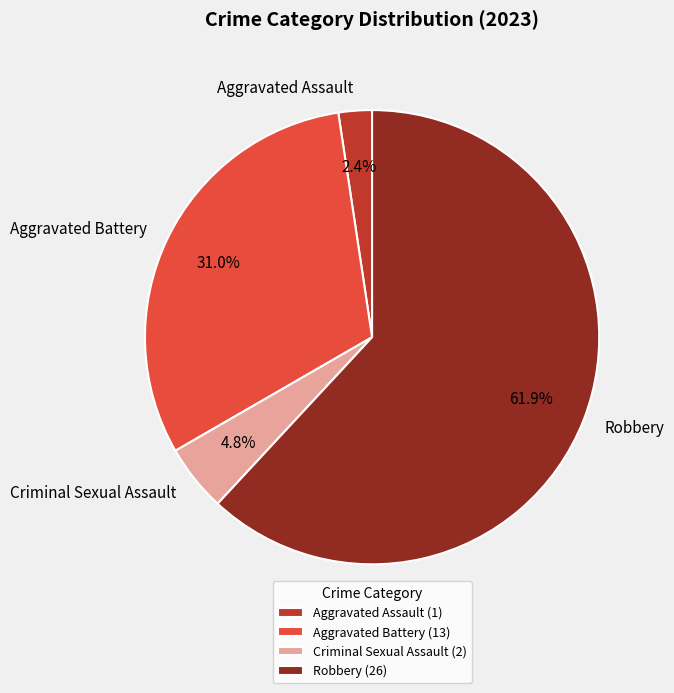

To the nearest percent, what portion does Criminal Sexual Assault represent?

5%